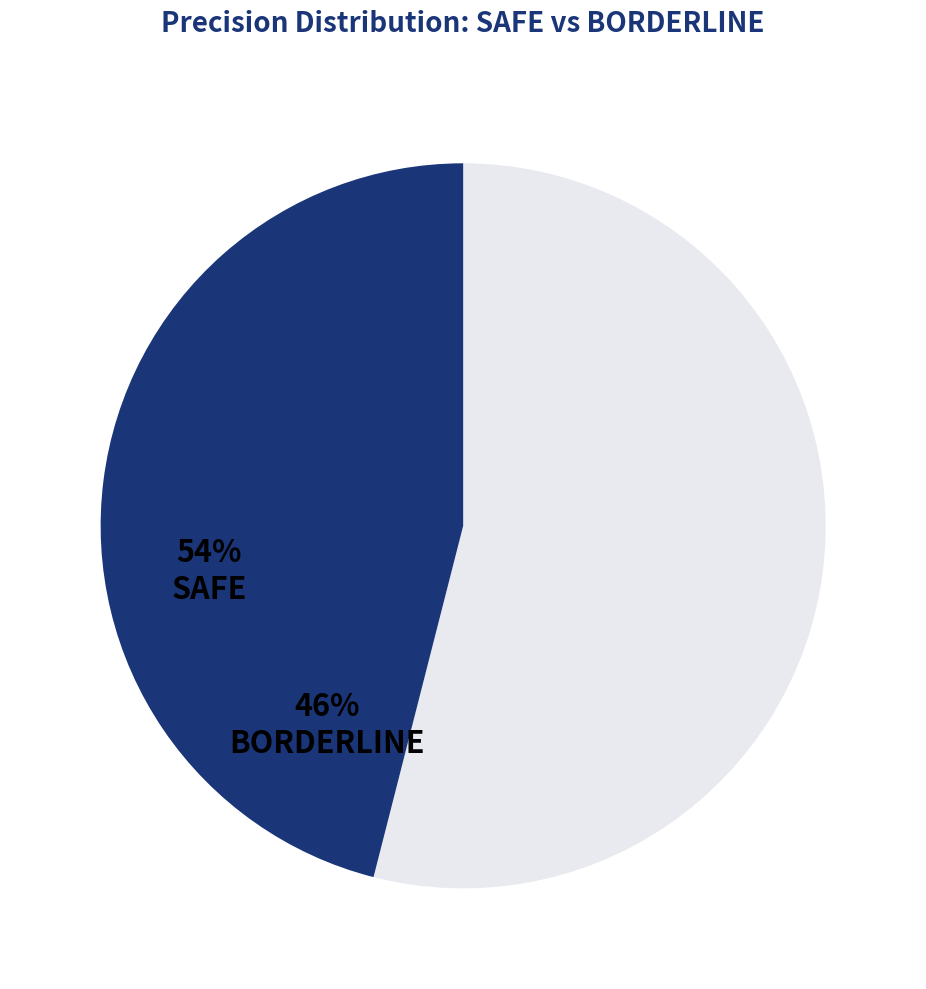

Between SAFE and BORDERLINE, which is larger?

SAFE